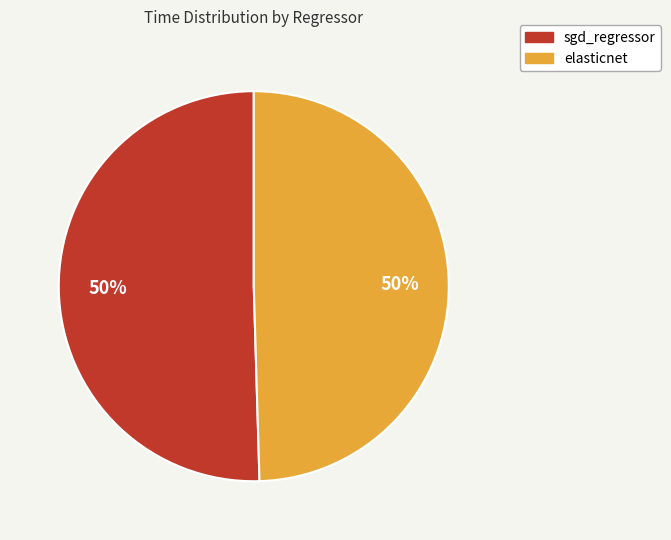

How many slices are in this pie chart?

2